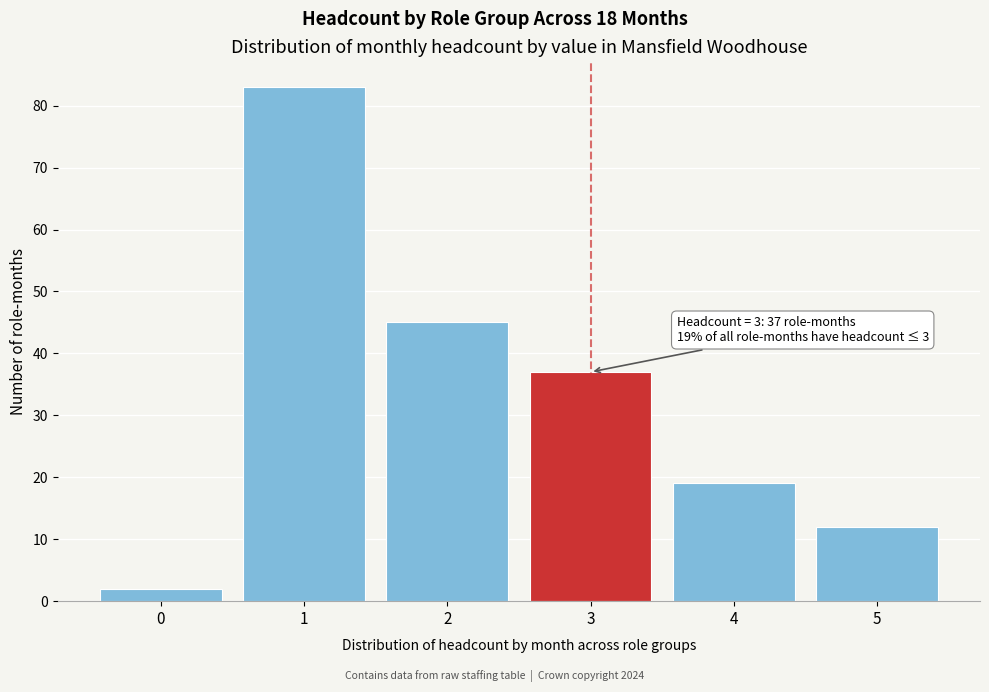

Reading left to right, what are all the values shown in this chart?

2	83	45	37	19	12